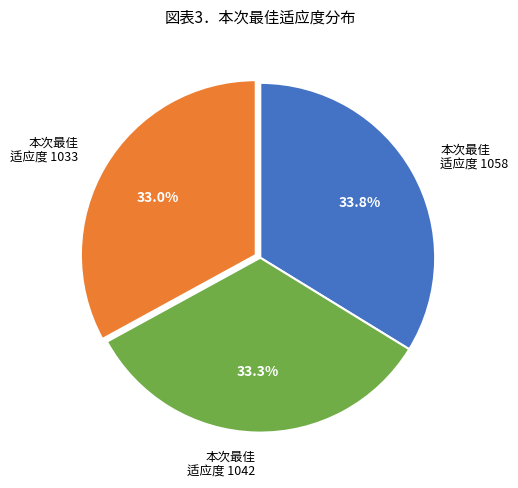

What is the largest slice in the pie chart?

本次最佳 适应度 1058